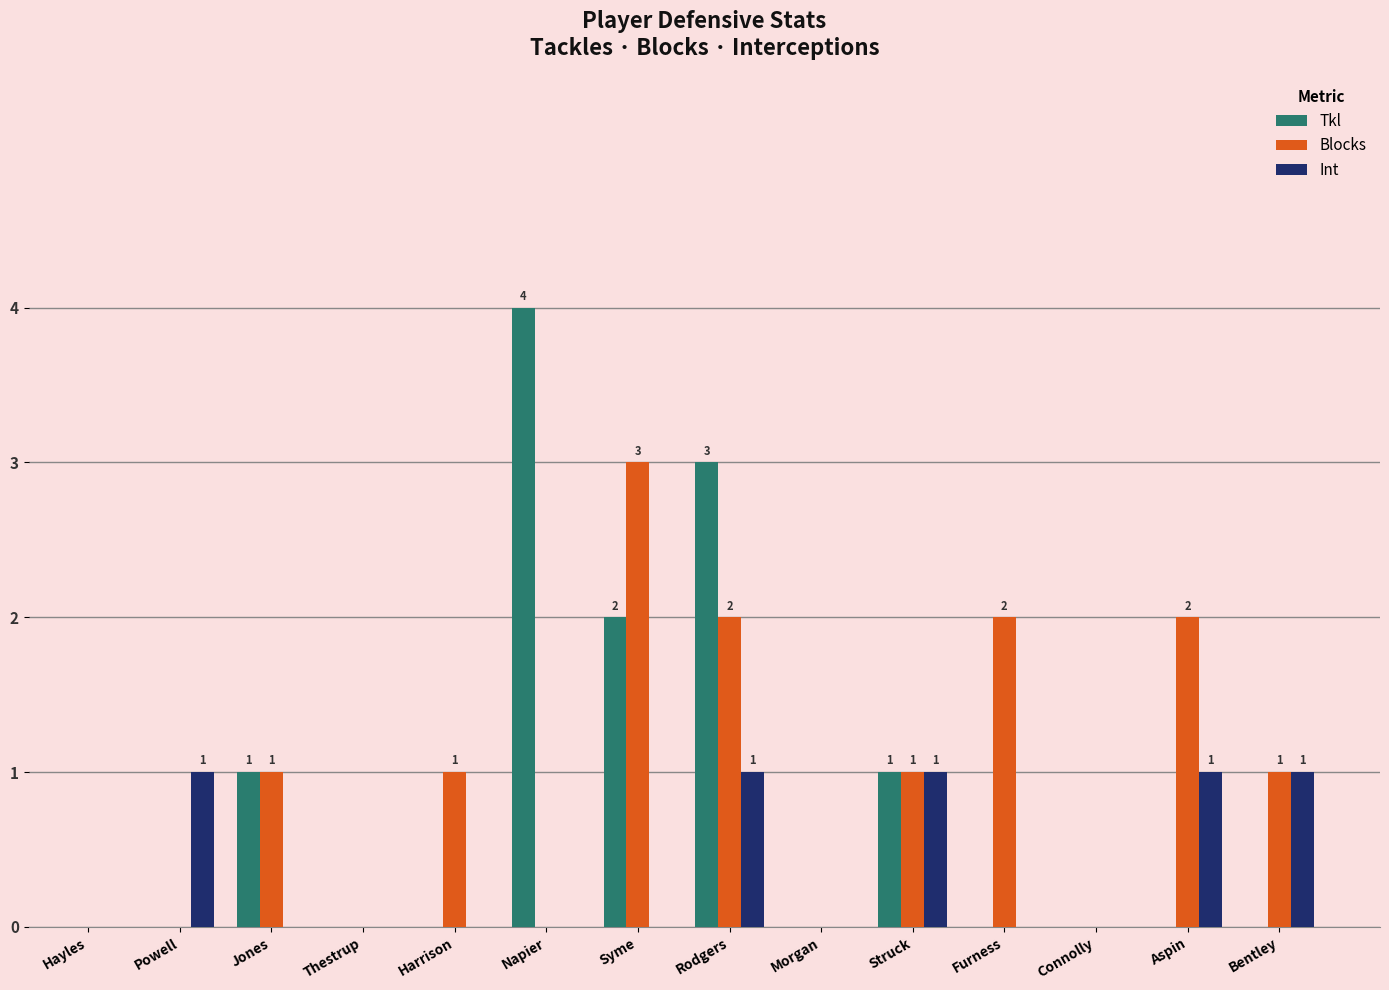

What is the sum of all Tkl values?

11